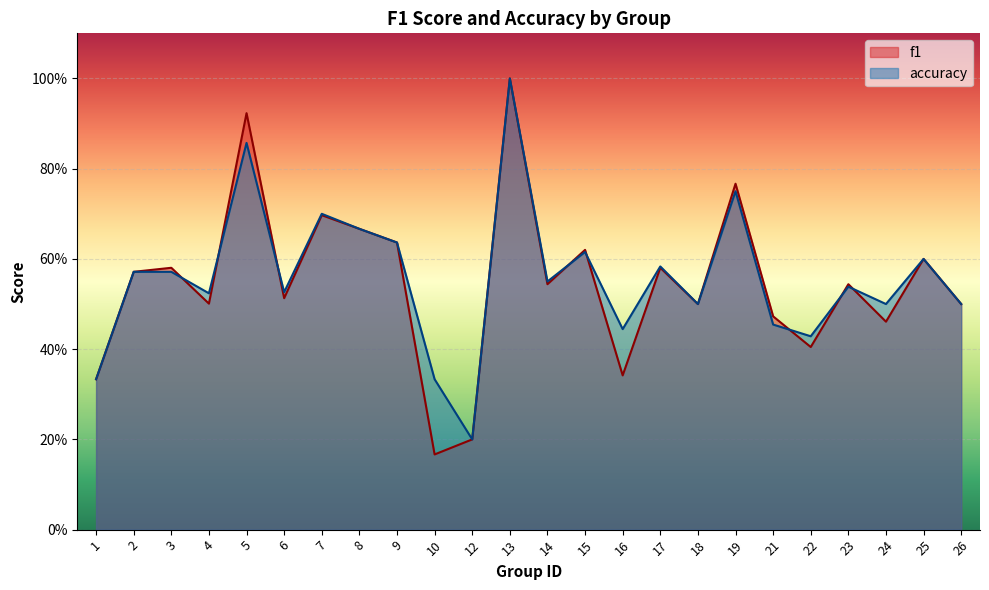

Where is the first local maximum for accuracy?

5